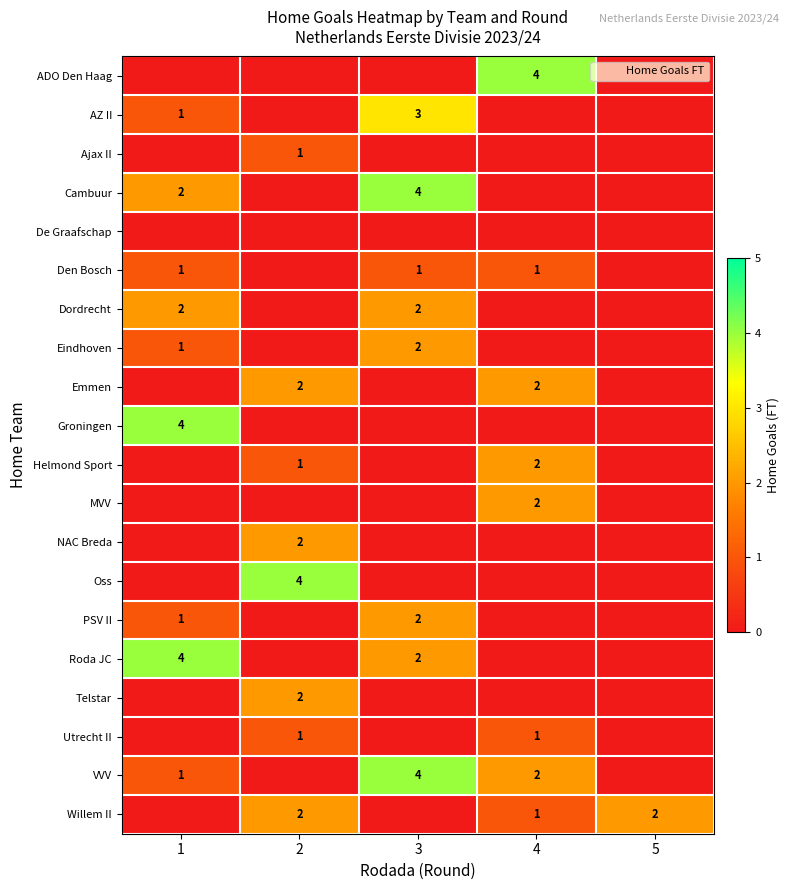

Is it true that Cambuur equals 2 at 1?

True